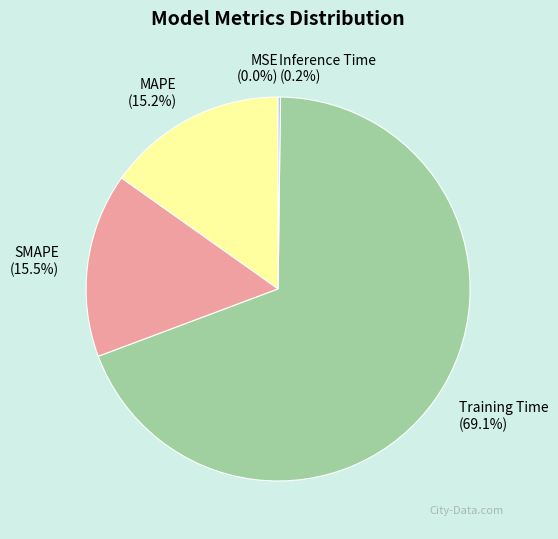

What percentage is NOT represented by MAPE?

84.8%